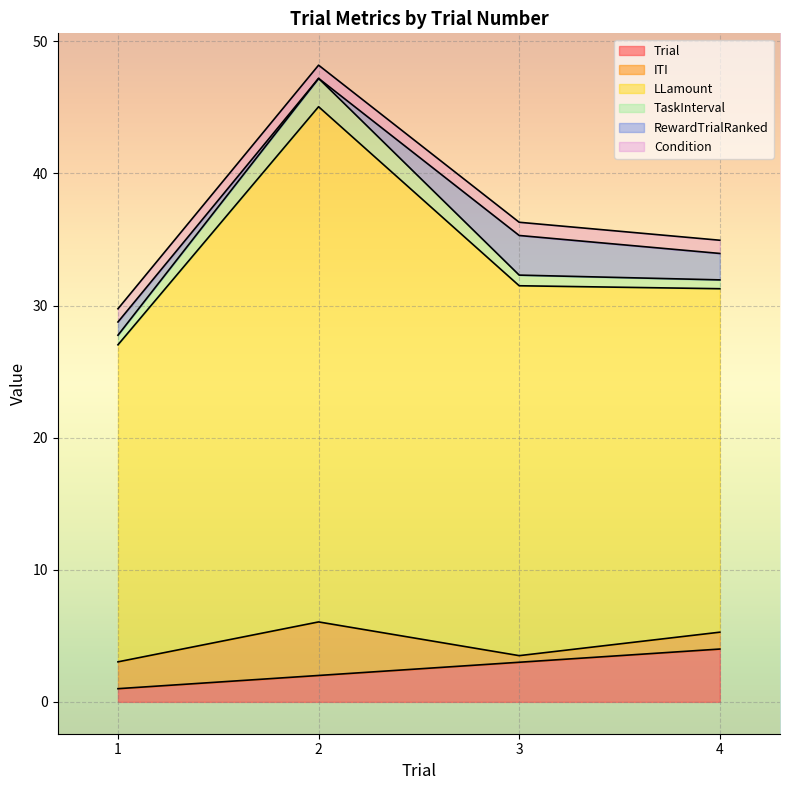

How many values in the LLamount series are below 28?

2